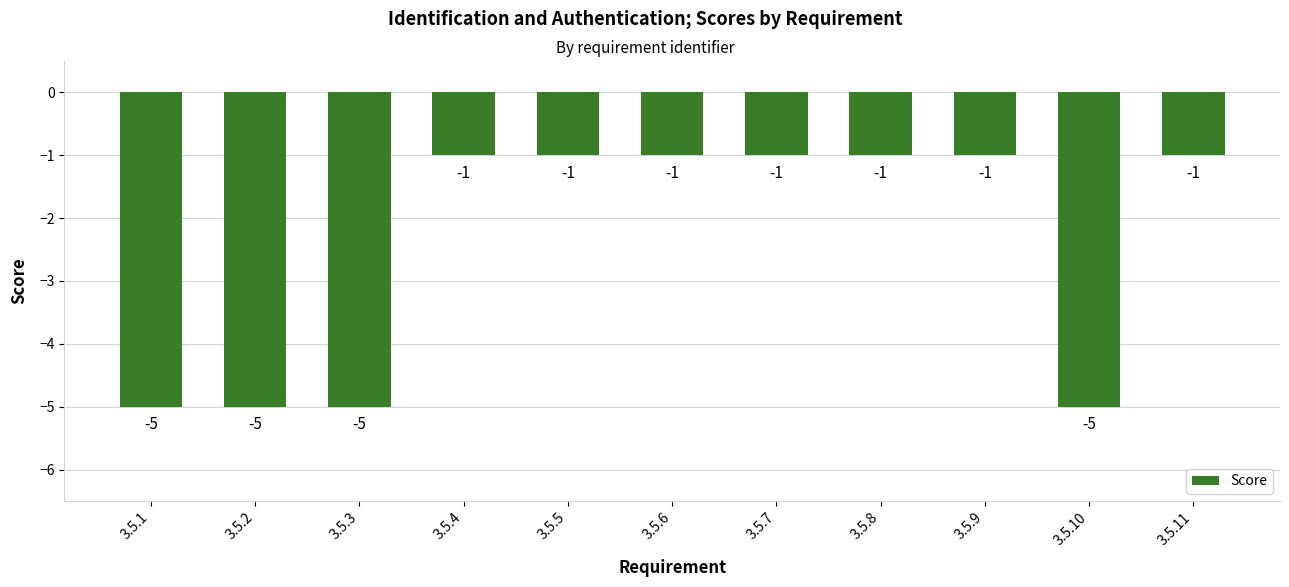

Which has a higher value, 3.5.5 or 3.5.10?

3.5.5